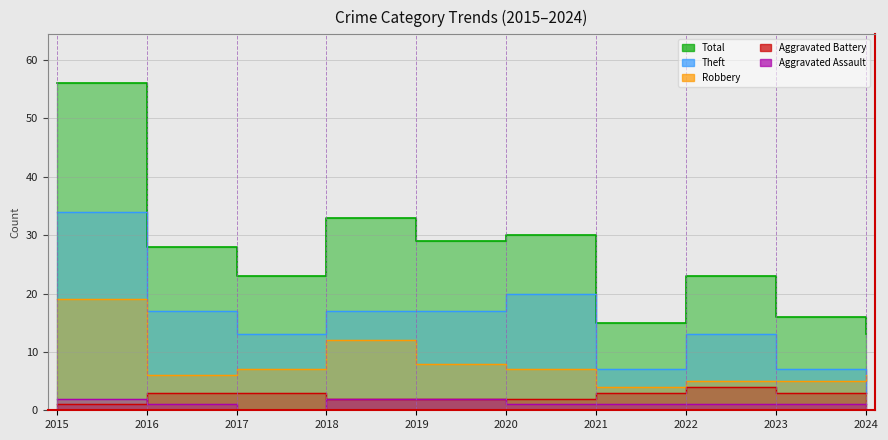

What is the difference between the maximum and minimum values in the Total series?

43